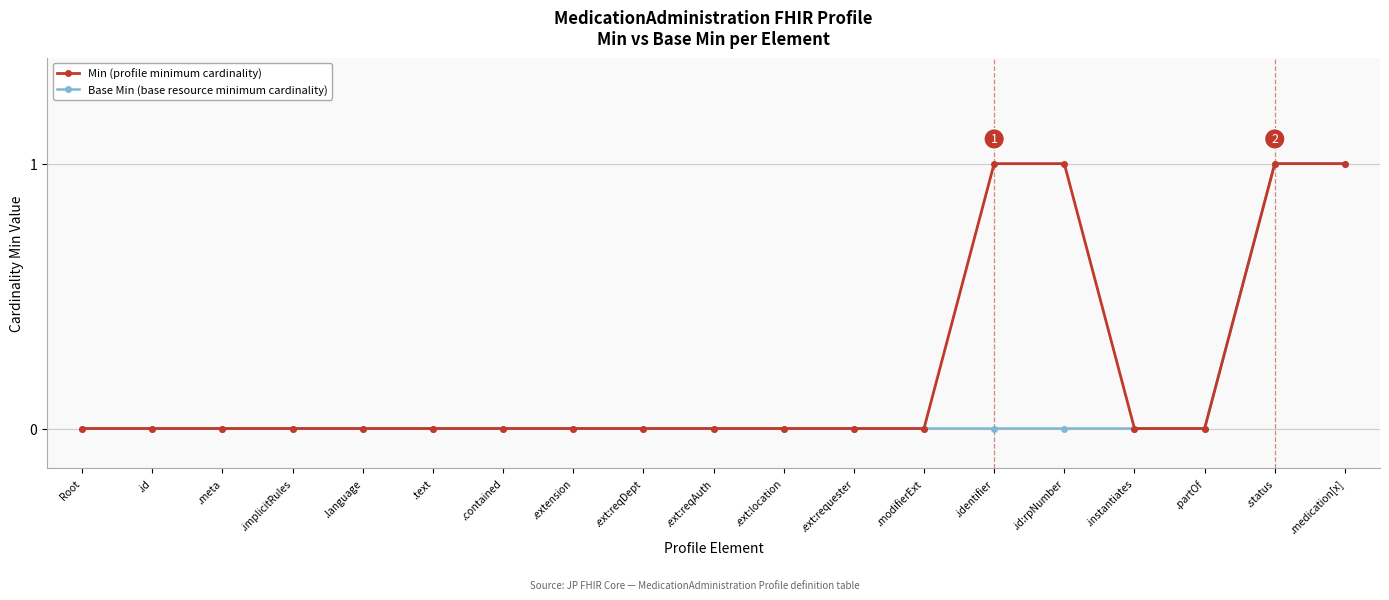

What are all the series names shown in the legend?

Min (profile minimum cardinality), Base Min (base resource minimum cardinality)